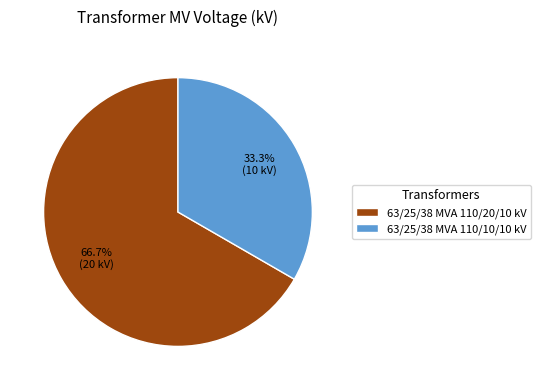

Which has a higher value, 63/25/38 MVA 110/20/10 kV or 63/25/38 MVA 110/10/10 kV?

63/25/38 MVA 110/20/10 kV